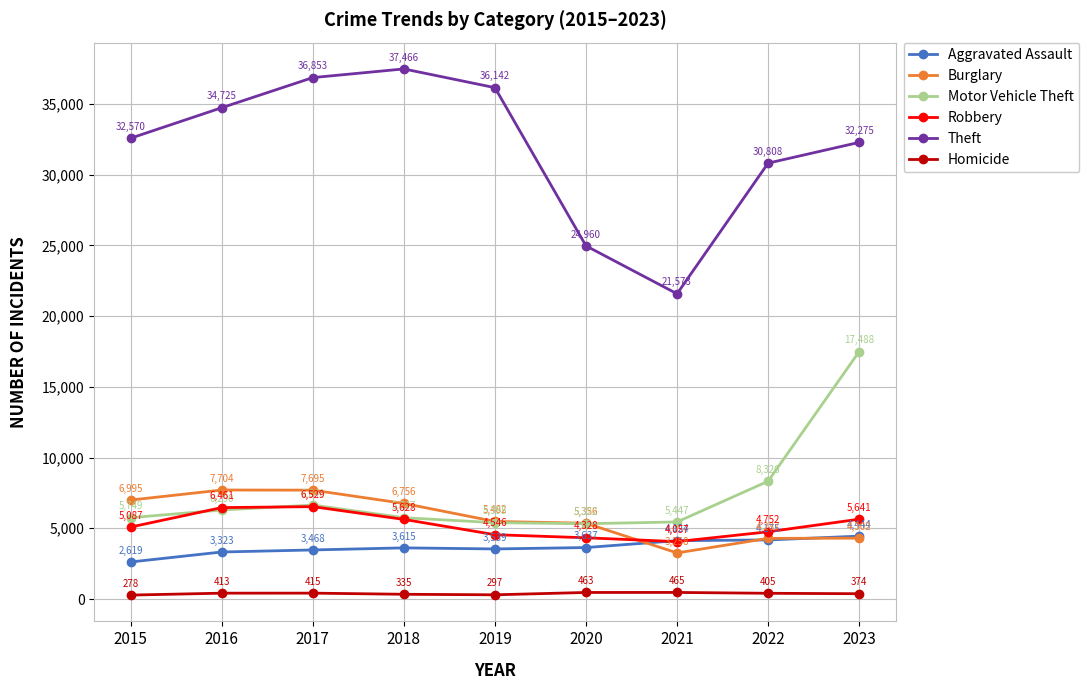

Reading left to right, transcribe all the data shown in this chart.

Aggravated Assault: 2619	3323	3468	3615	3539	3637	4124	4175	4444
Burglary: 6995	7704	7695	6756	5482	5356	3258	4287	4302
Motor Vehicle Theft: 5749	6290	6640	5747	5395	5322	5447	8326	17488
Robbery: 5087	6461	6529	5628	4546	4328	4057	4752	5641
Theft: 32570	34725	36853	37466	36142	24960	21573	30808	32275
Homicide: 278	413	415	335	297	463	465	405	374